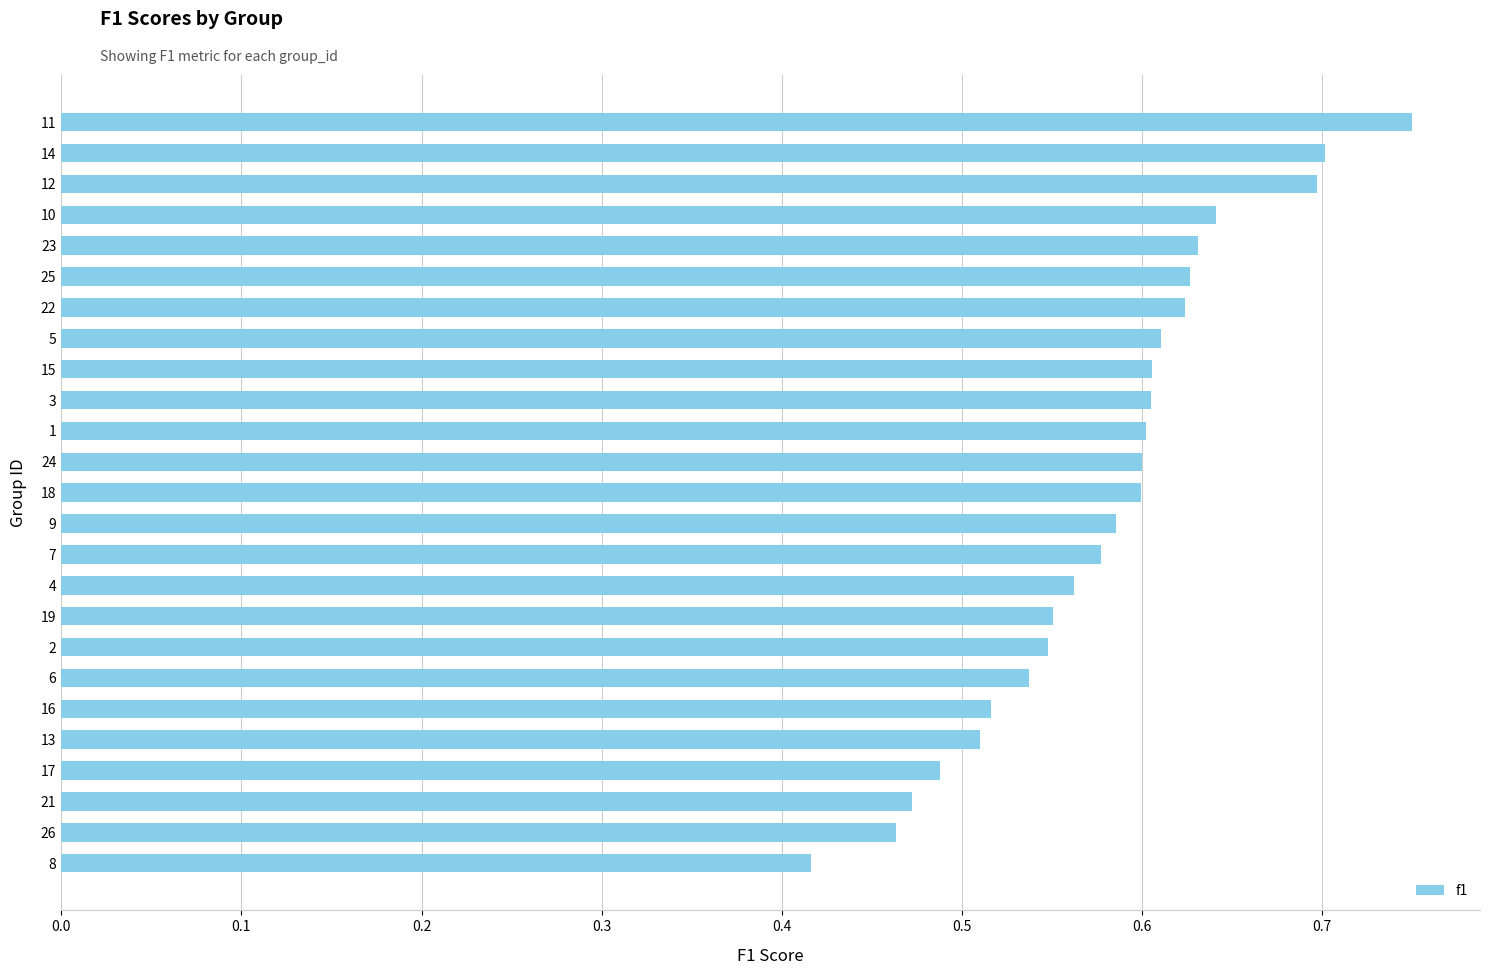

At which category does the chart reach its minimum across all series?

8